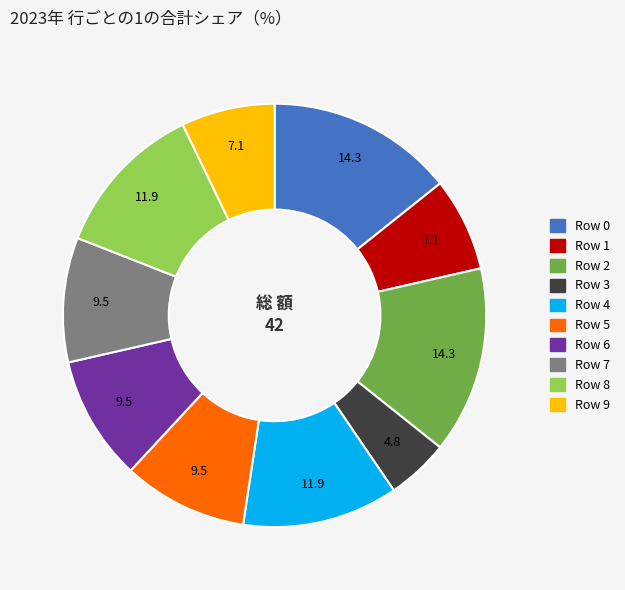

Does any single category account for the majority?

No